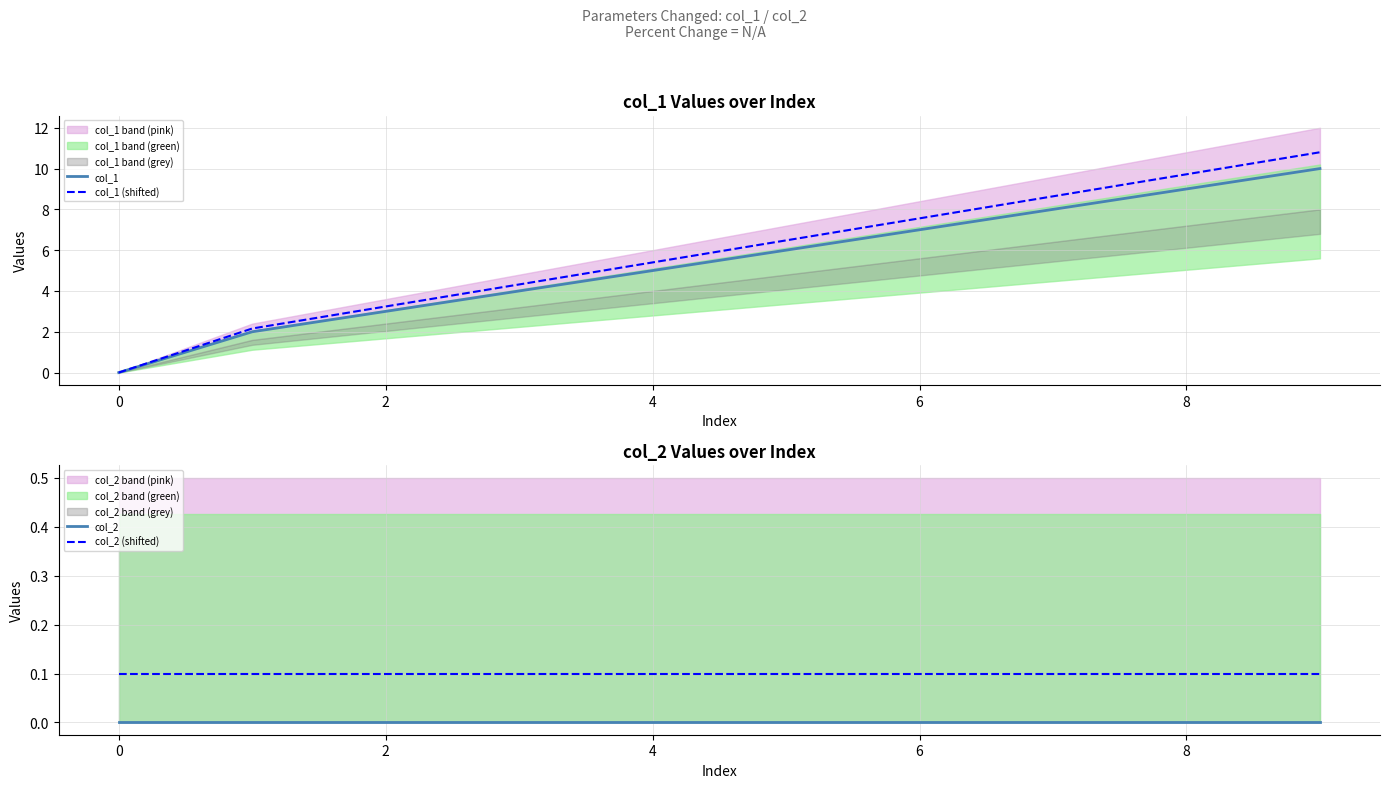

The value of col_1 (shifted) at 8 is 14.8. True or false?

False